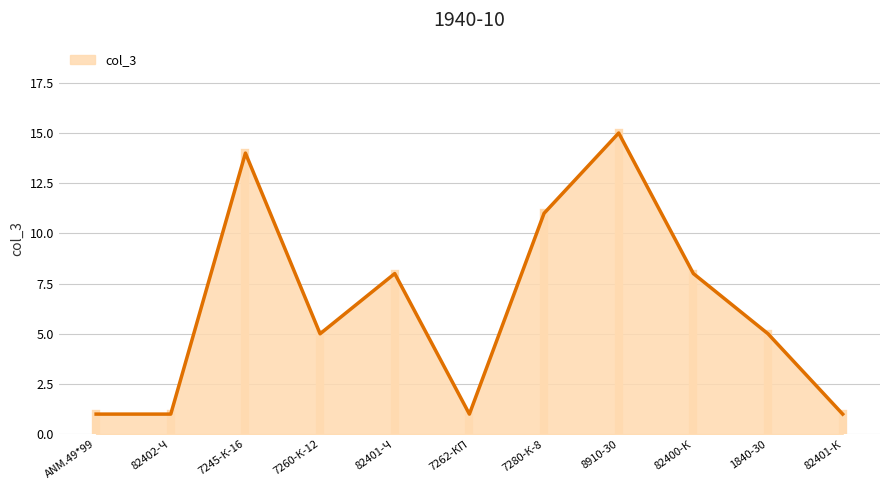

How many series are shown in this chart?

1